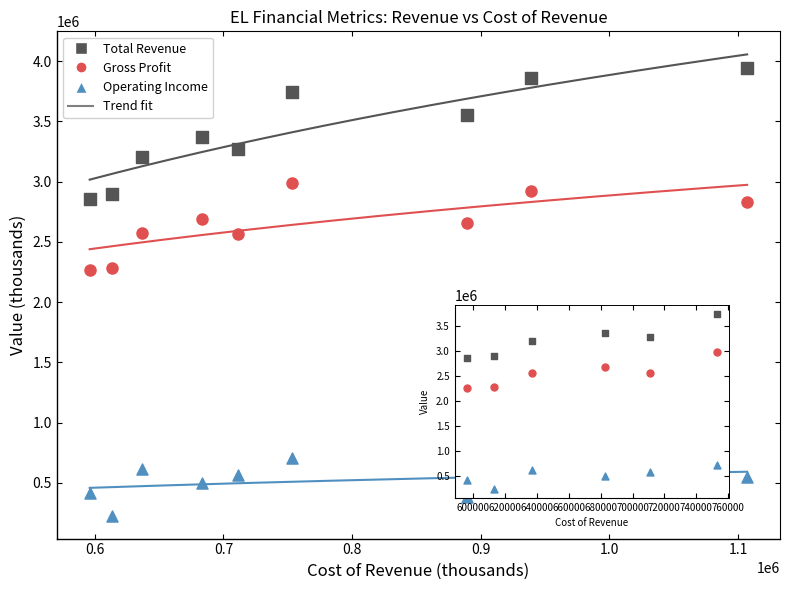

Across all data points, what is the range of X values (max minus min)?

511000